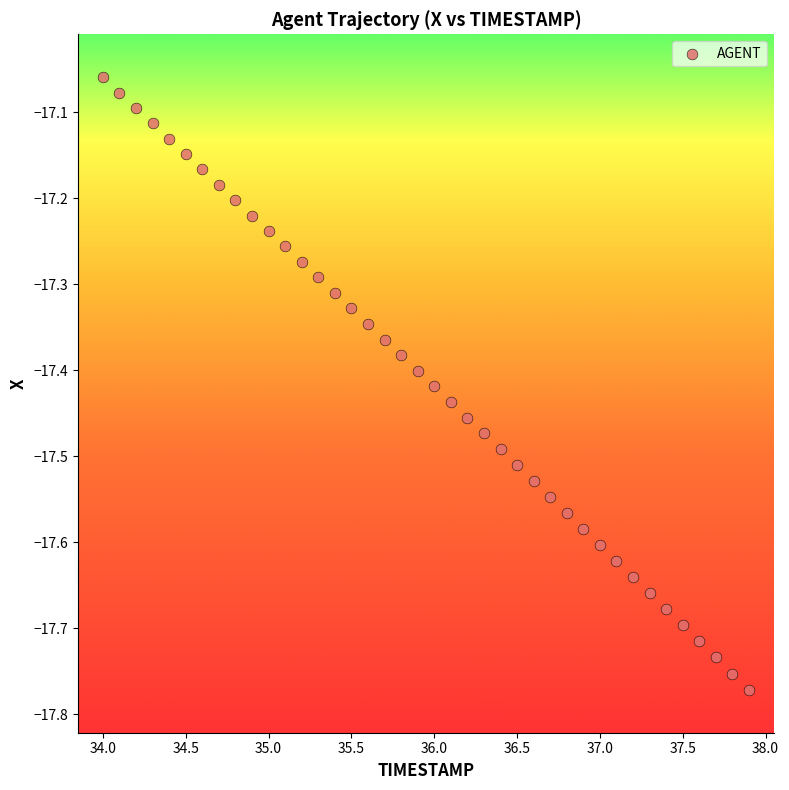

What is the range of Y values (max minus min)?

0.7